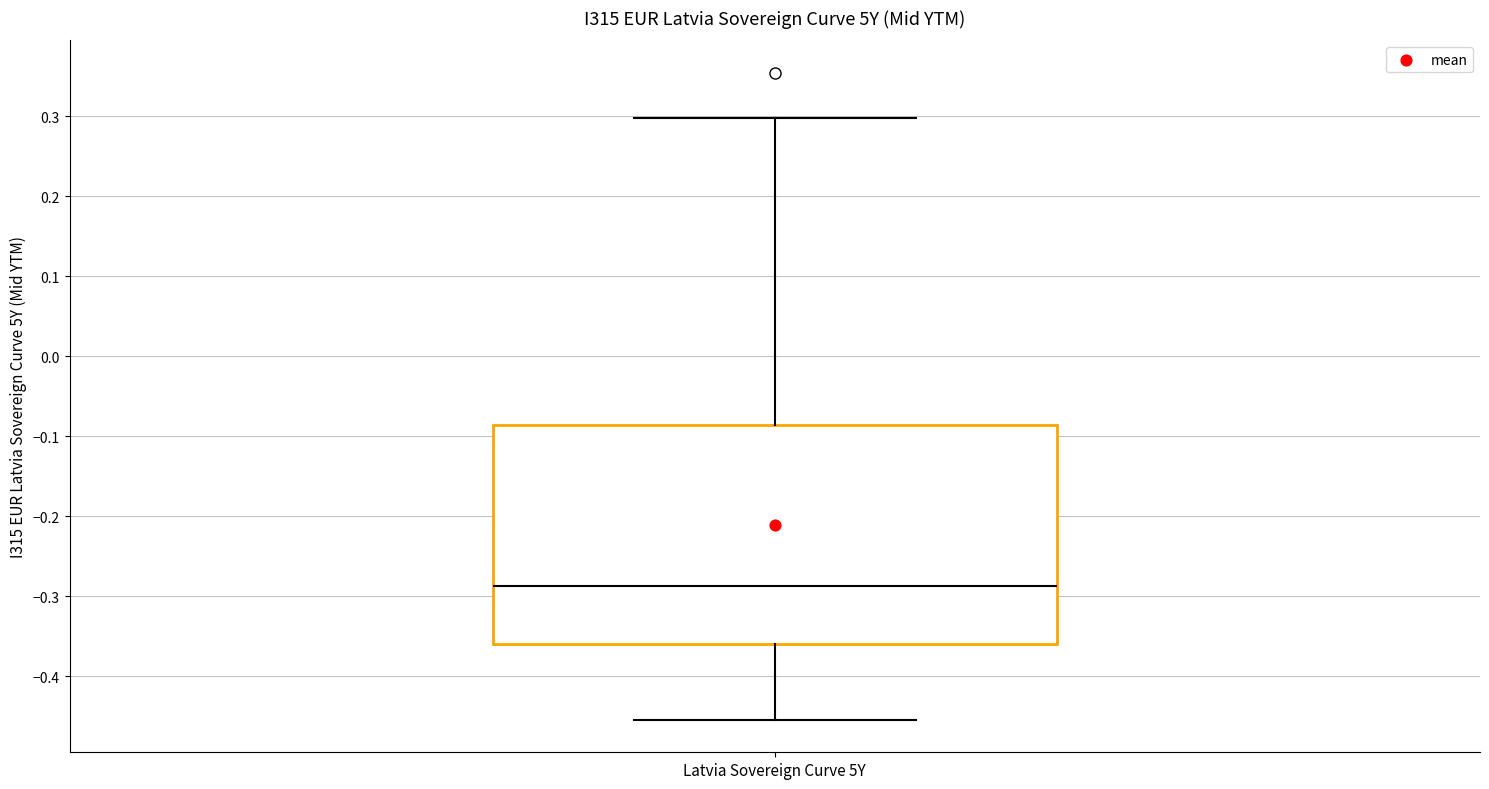

Read this box plot against the y-axis: the position of the median line, the range covered by the box, and the ends of both whiskers. The values are not printed on the chart, so give them approximately, as read against the axis.

median -0.29, box -0.36 to -0.09, whiskers -0.45 to 0.30